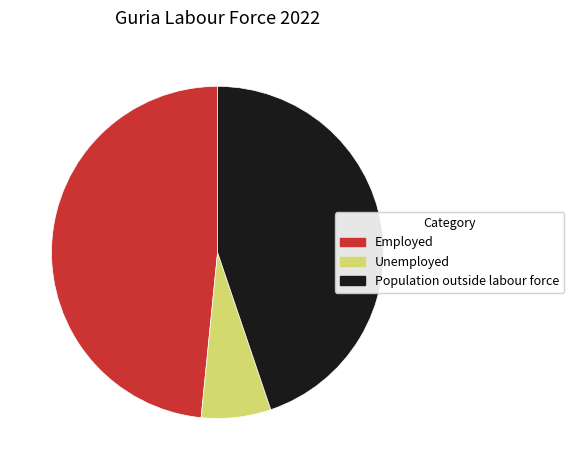

True or false: Unemployed accounts for 1% of the total.

False